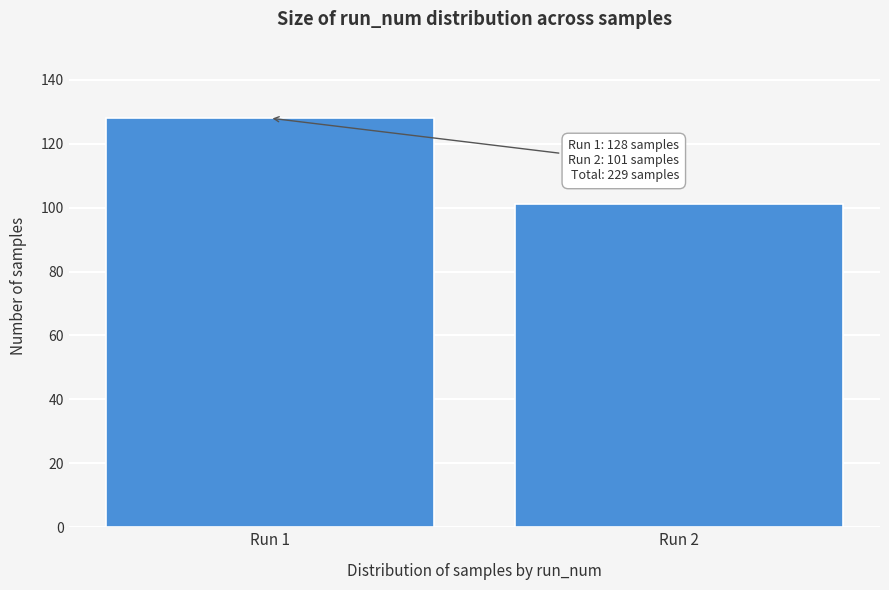

Reading left to right, what are all the values shown in this chart?

Run 1=128	Run 2=101